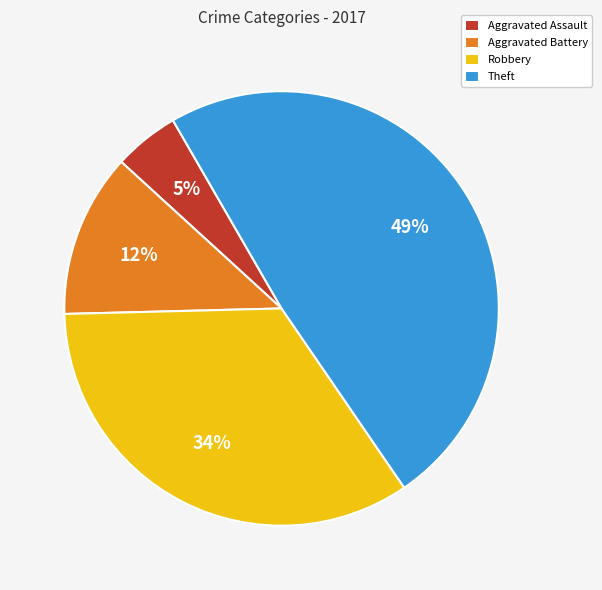

What percentage is the Theft slice, to the nearest percent?

49%